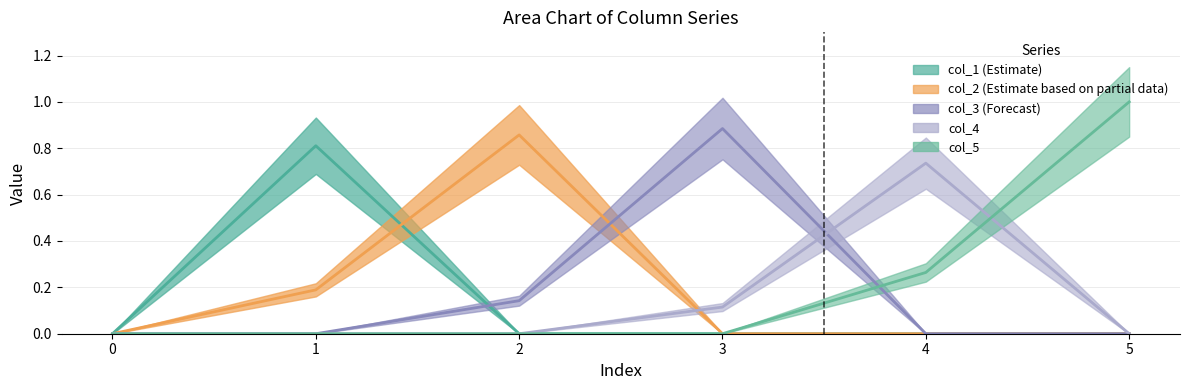

What is the spread (max minus min) of values at 4?

0.7